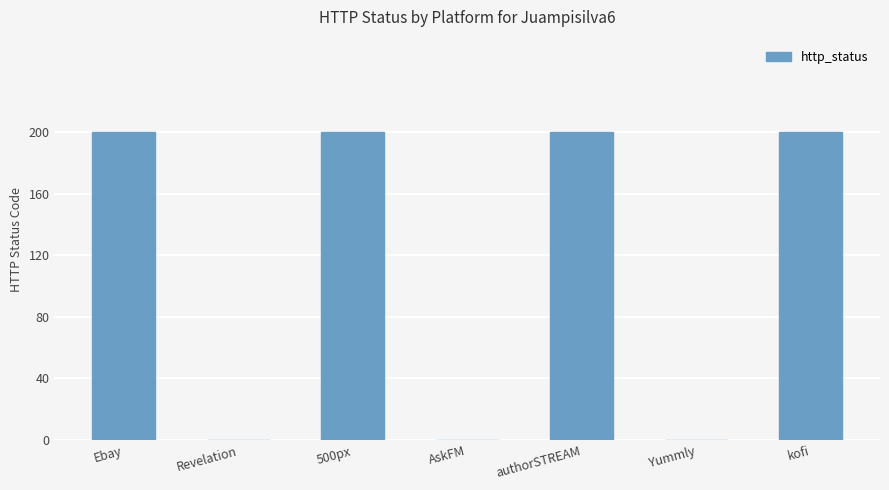

Are the bars horizontal?

No